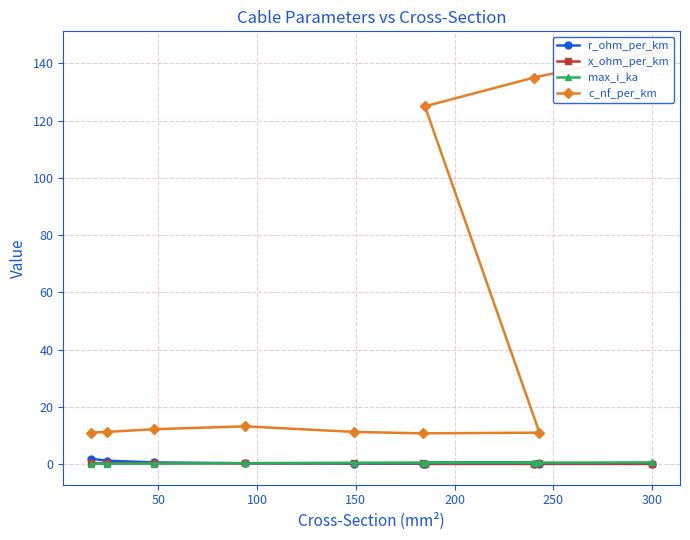

How many intersections are there between x_ohm_per_km and max_i_ka?

1